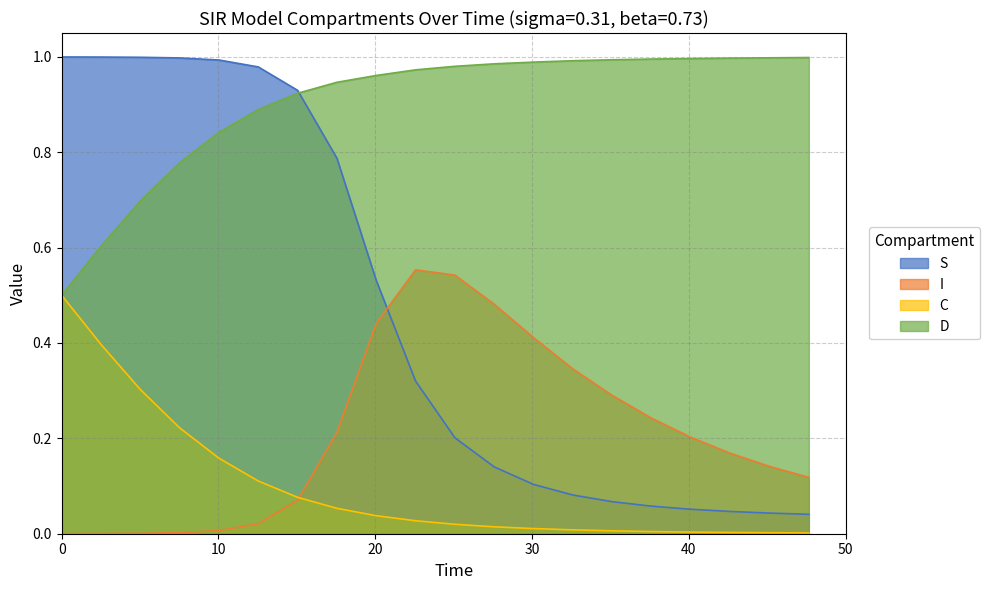

Which series has the widest spread of values?

S